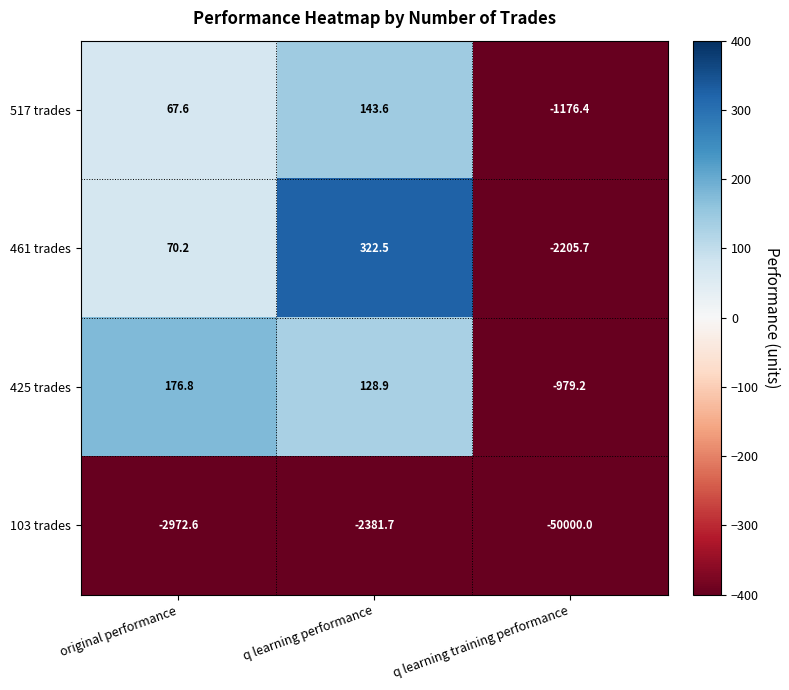

Which series has the largest total across all categories?

425 trades